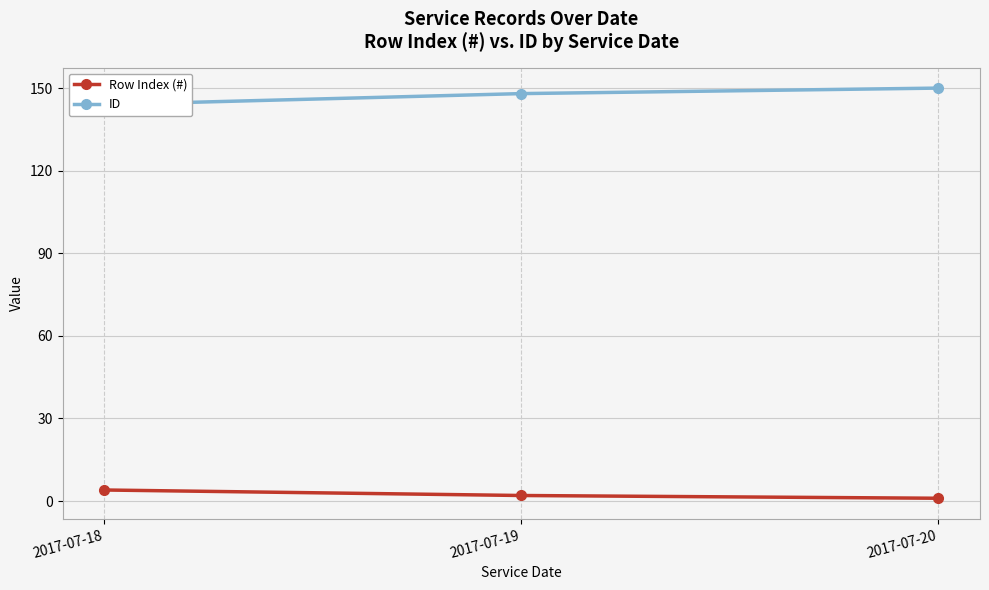

List the series in order of their peak value, highest first.

ID, Row Index (#)